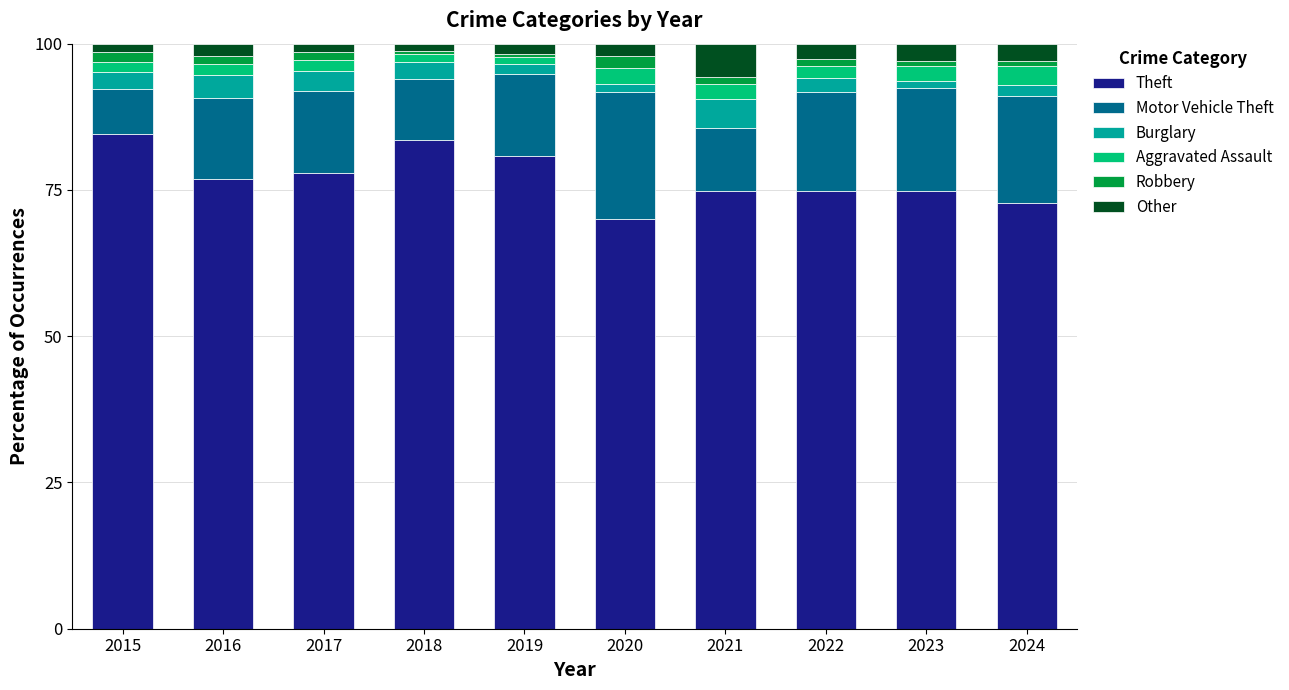

What is the lowest value of the Theft series?

70.0